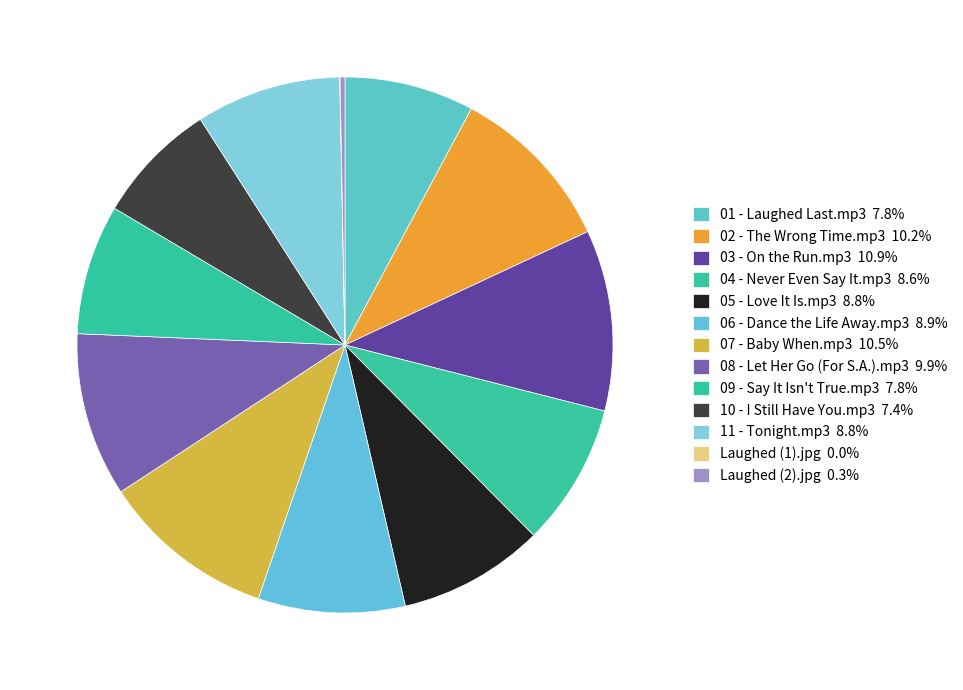

To the nearest percent, what is the difference between the 03 - On the Run.mp3 and Laughed (1).jpg slice percentages?

11%